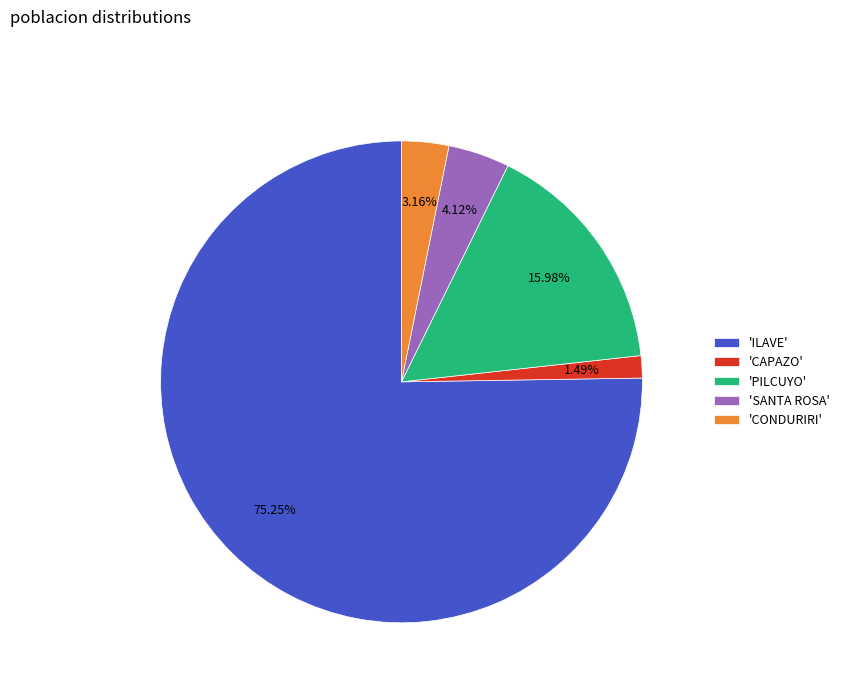

Combined, do 'CONDURIRI' and 'SANTA ROSA' account for over 50%?

No